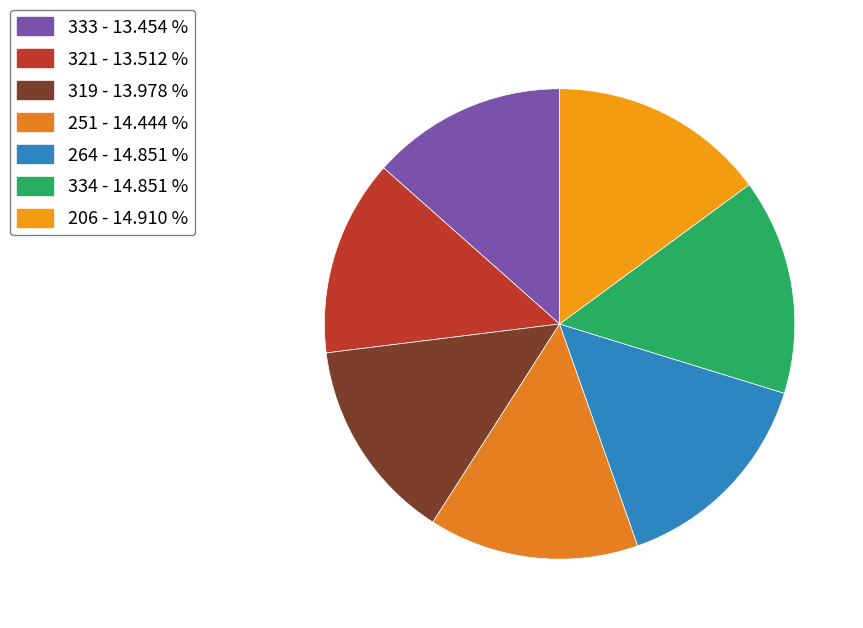

Which slice is the largest?

206